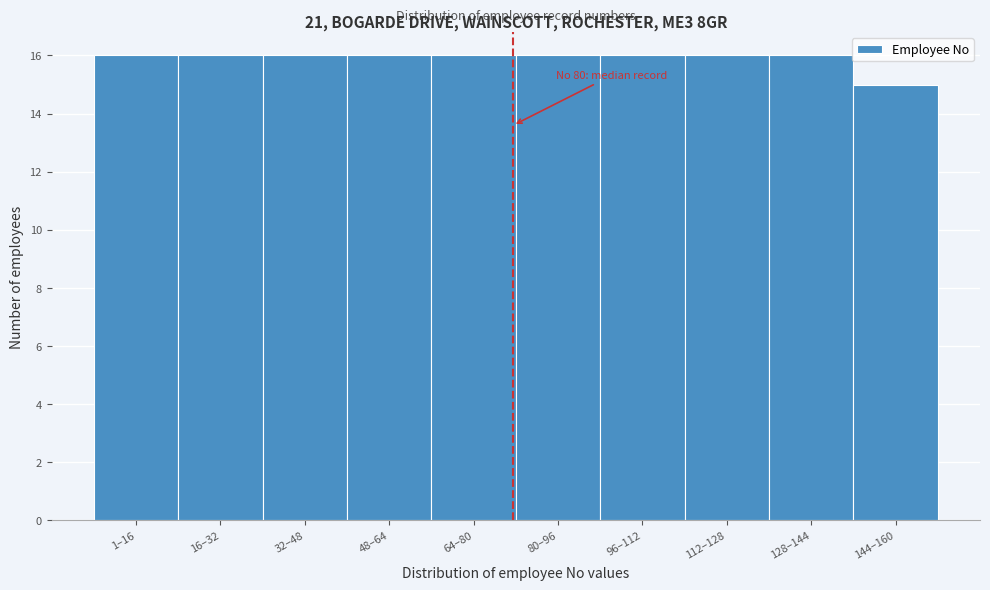

Reading left to right, list all the values displayed in this chart.

16	16	16	16	16	16	16	16	16	15